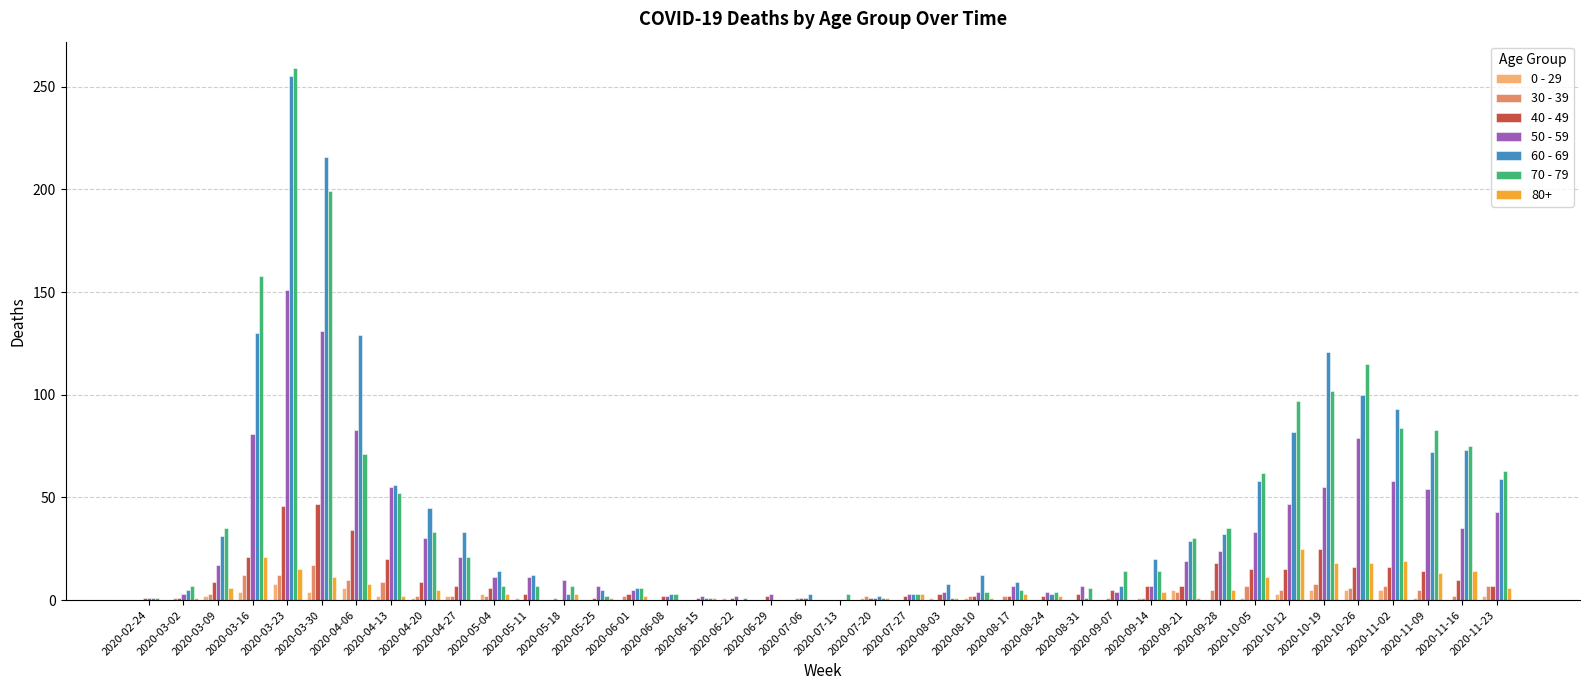

What is the sum of all 0 - 29 values?

65